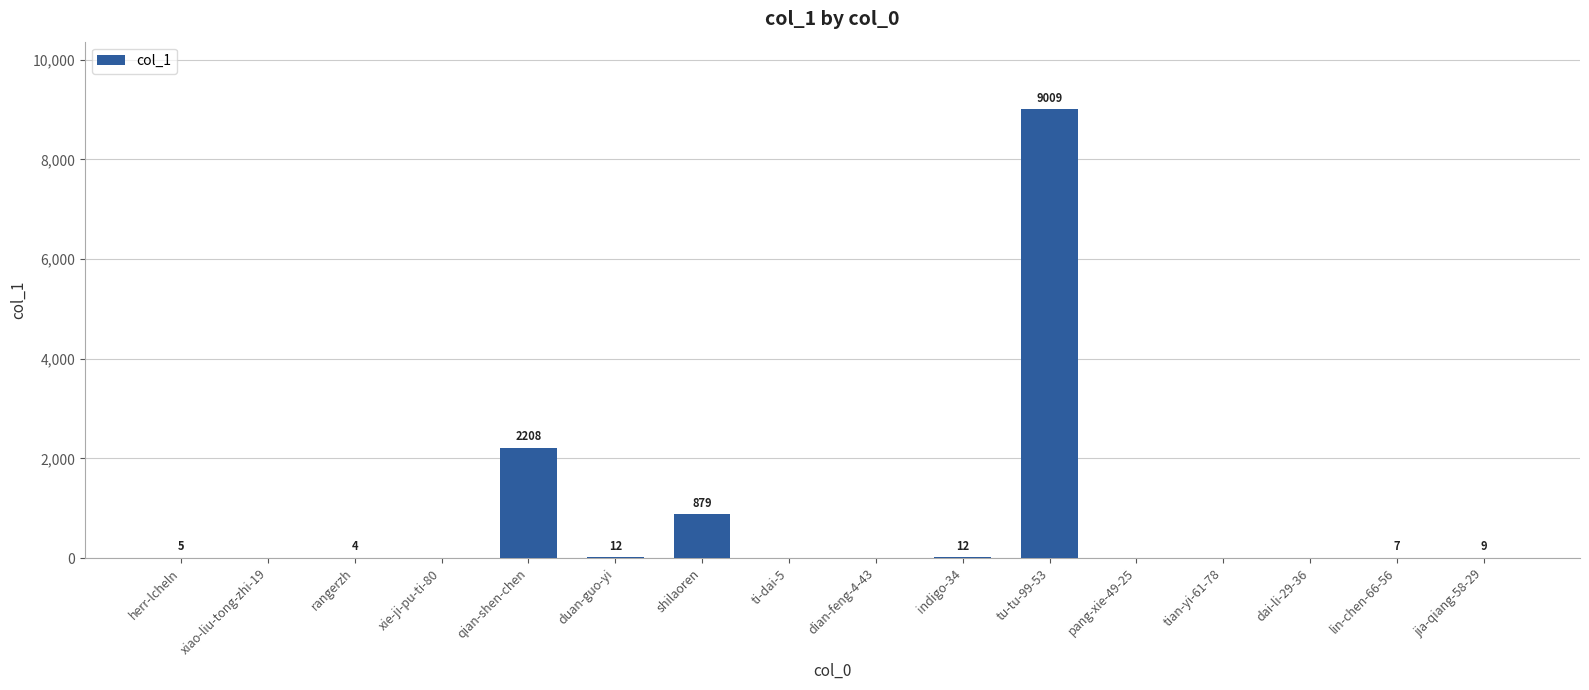

Is it true that the value at indigo-34 is 12?

True